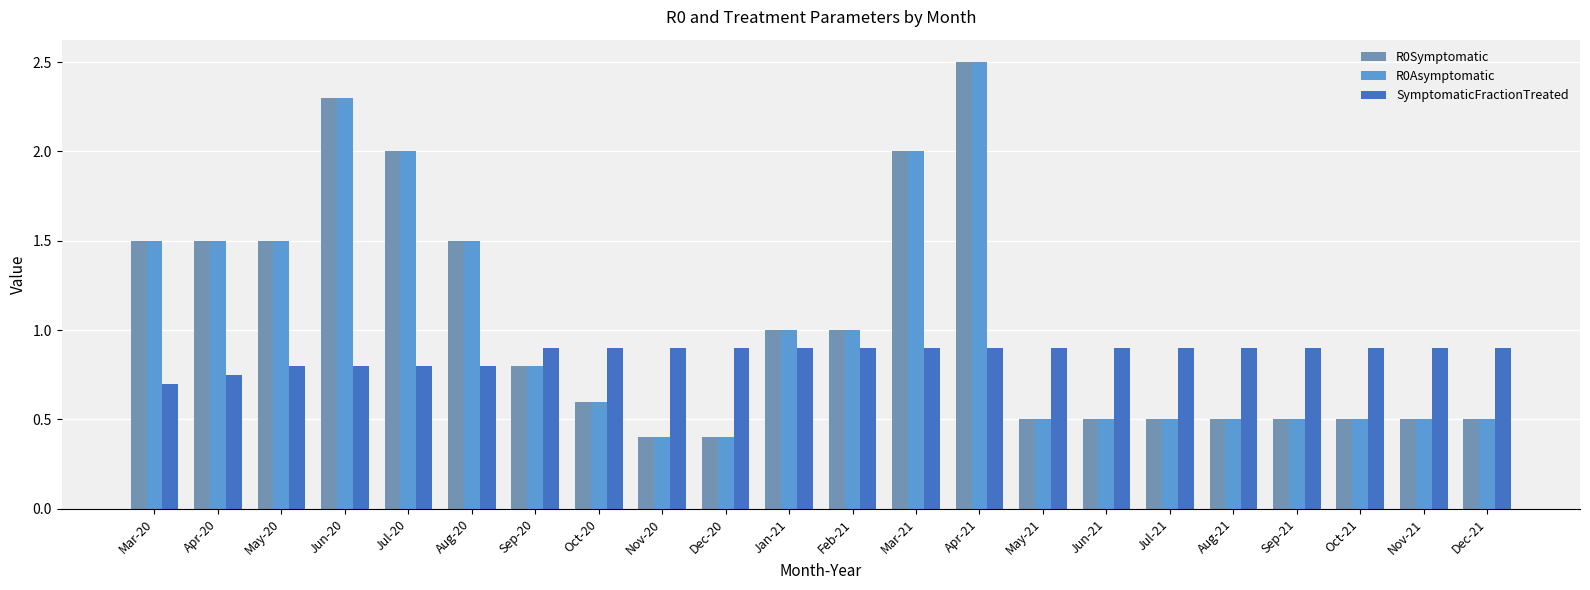

What is the spread (max minus min) of values at Nov-20?

0.5